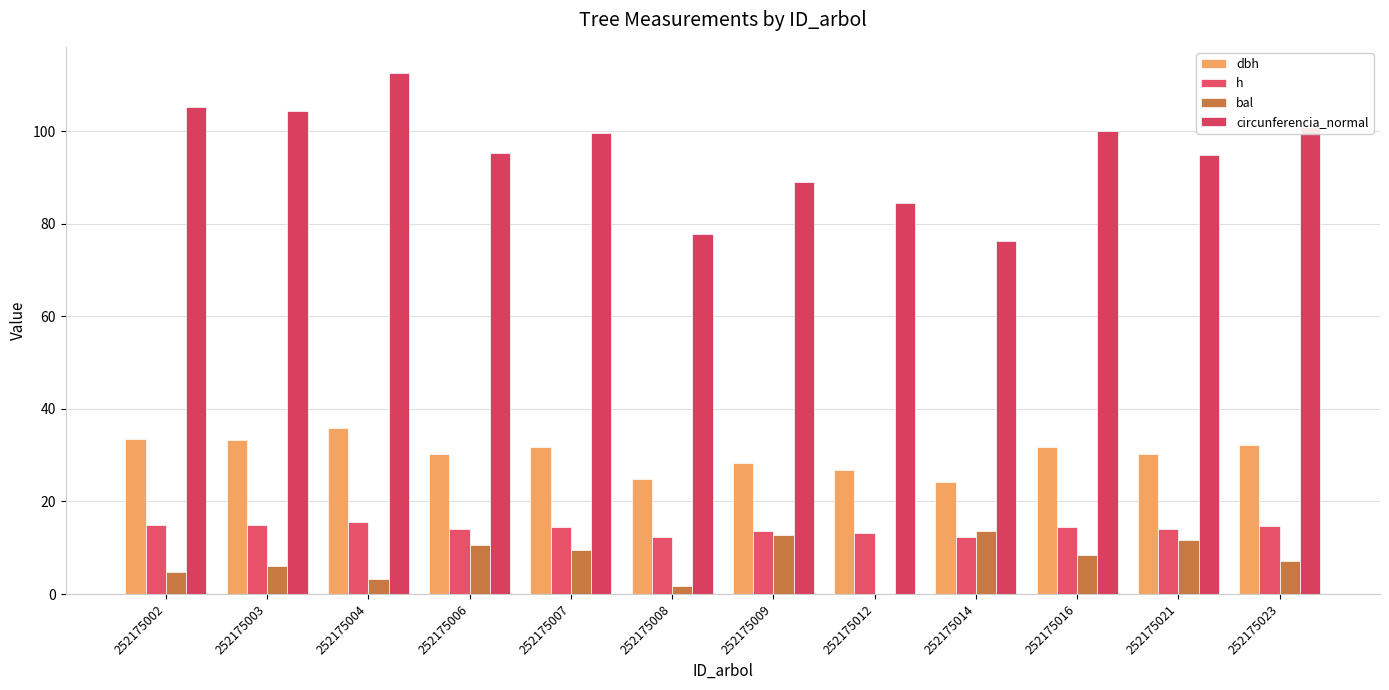

Rank the series at 252175009 from lowest to highest value.

bal, h, dbh, circunferencia_normal